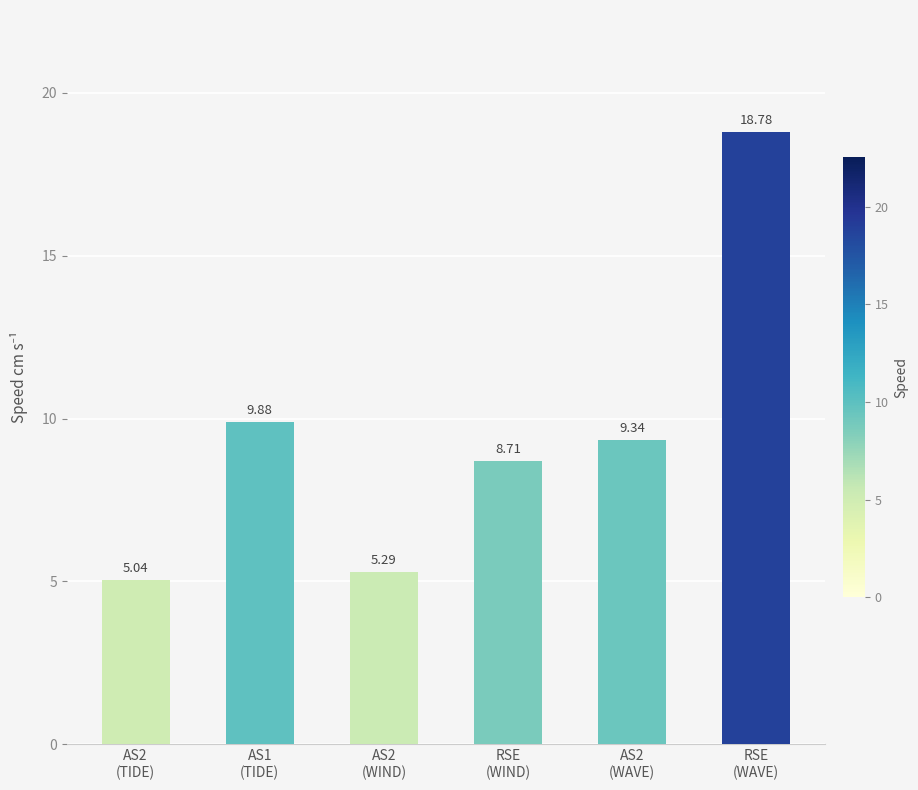

What is the sum of all values?

57.0